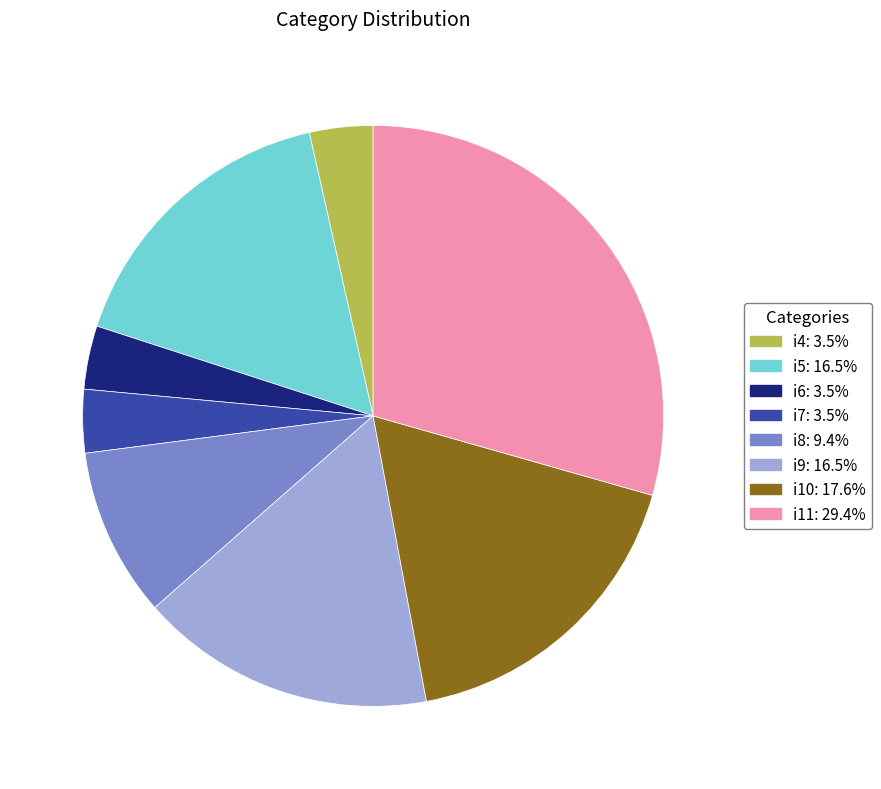

True or false: i9 accounts for 8% of the total.

False